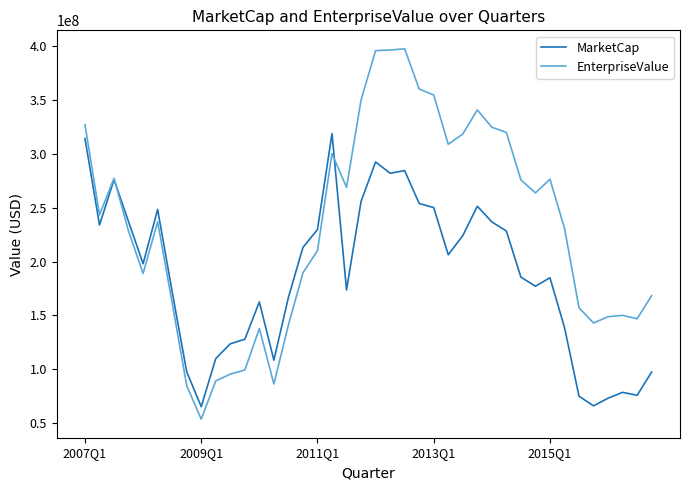

Which series has the largest total across all categories?

EnterpriseValue